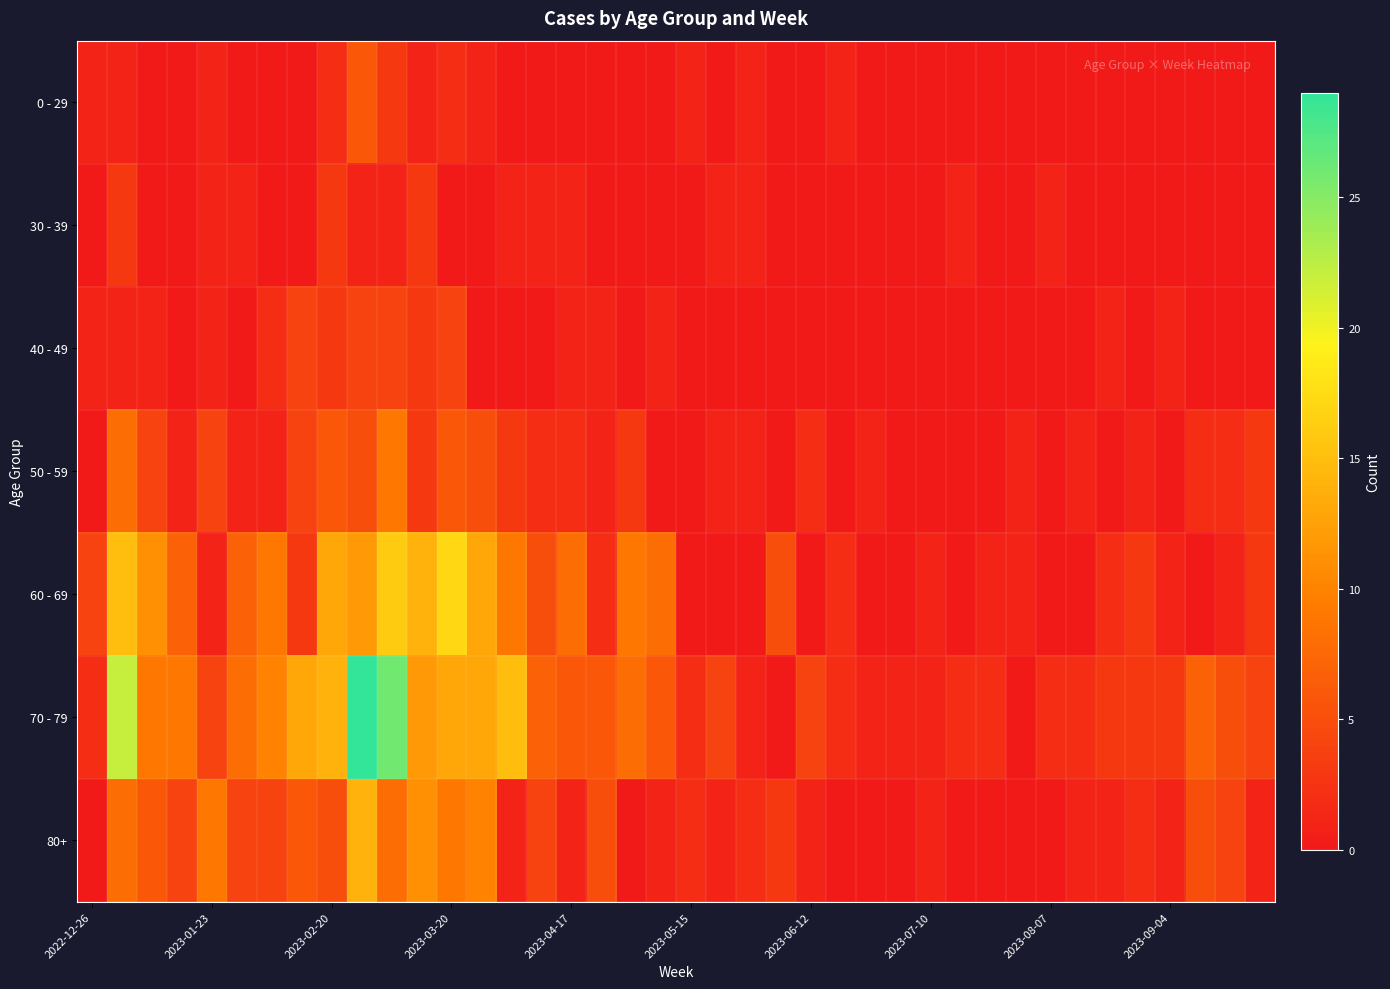

List the series in order of their peak value, highest first.

70 - 79, 60 - 69, 80+, 50 - 59, 0 - 29, 40 - 49, 30 - 39